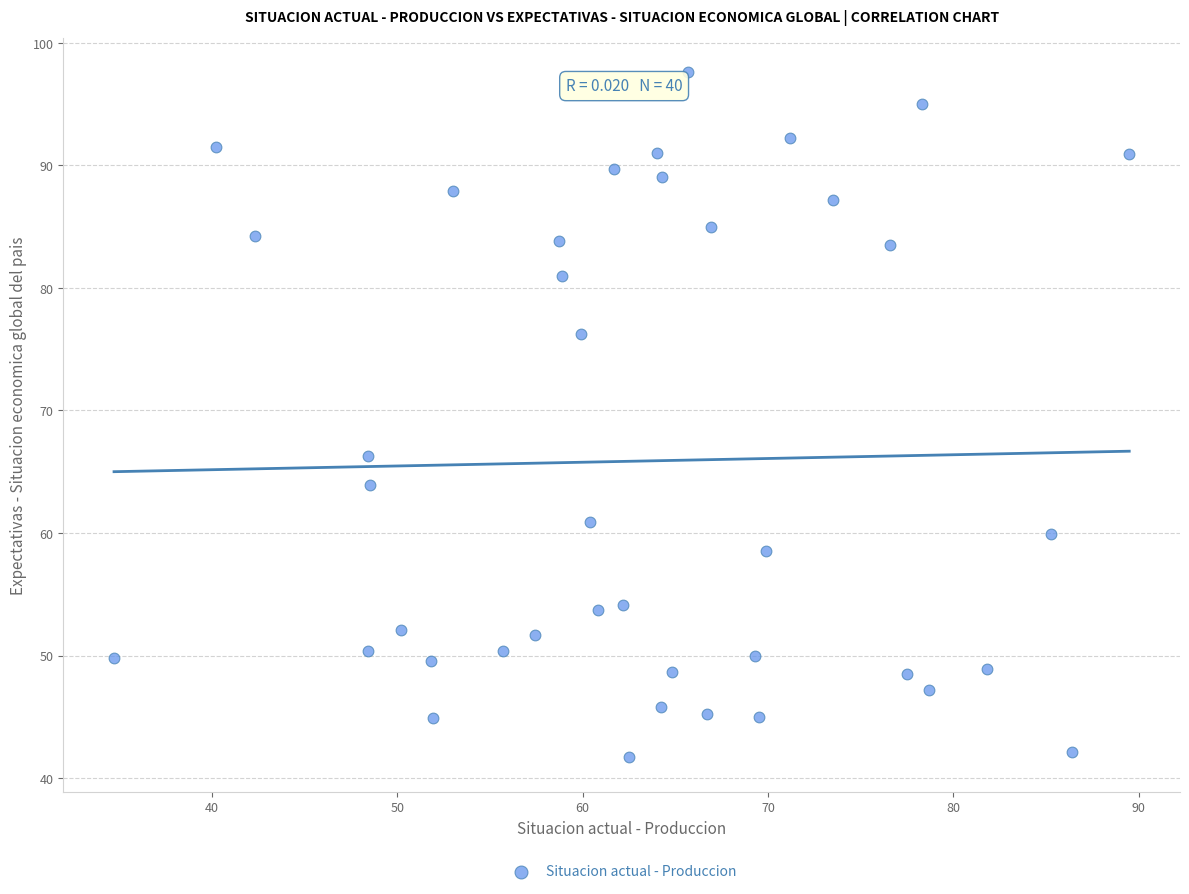

What is the range of Y values (max minus min)?

55.9